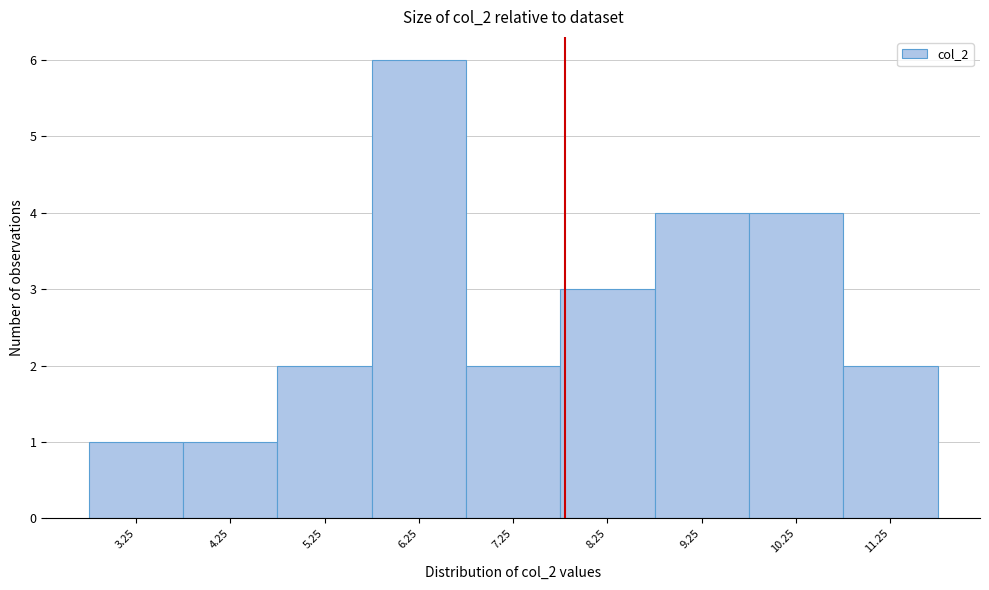

Reading right to left, extract all data points from this chart.

11.25=2	10.25=4	9.25=4	8.25=3	7.25=2	6.25=6	5.25=2	4.25=1	3.25=1